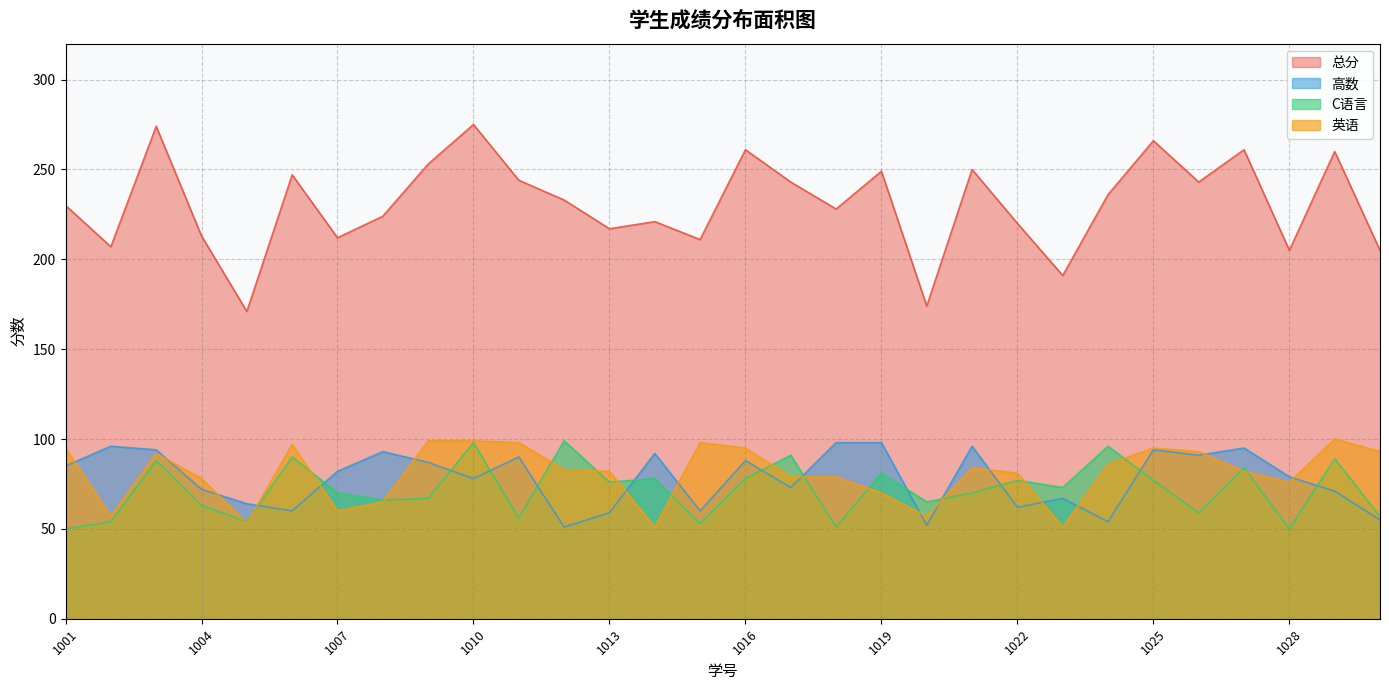

True or false: 总分 and 高数 cross at least once.

False